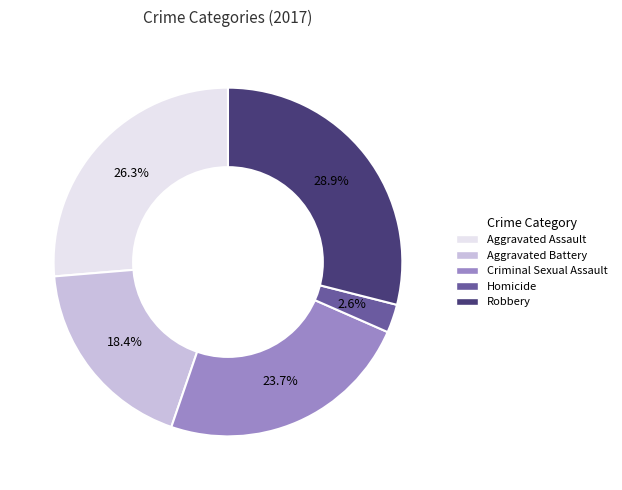

Combined, what portion of the pie is Aggravated Battery and Aggravated Assault?

44.7%